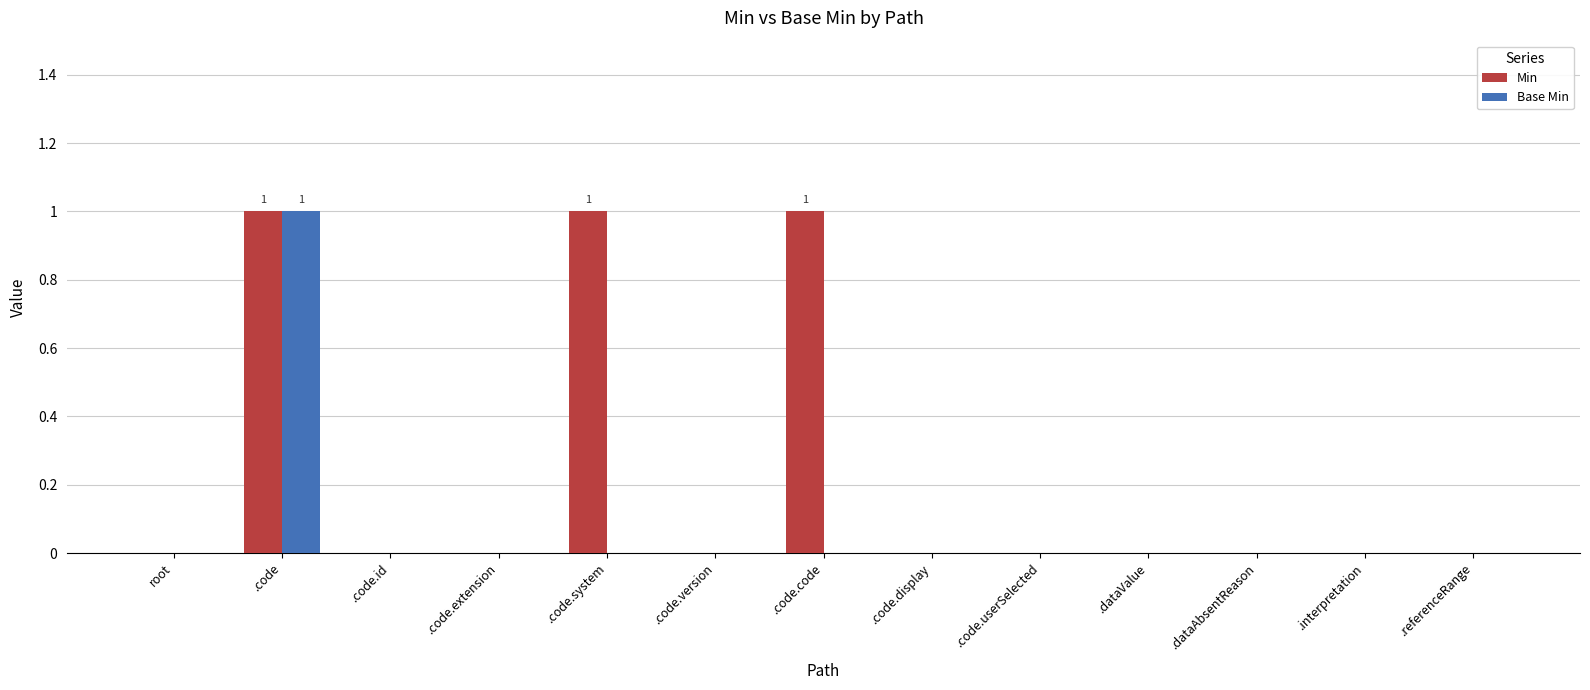

Reading left to right, what are all the values shown in this chart?

Min: 0	1	0	0	1	0	1	0	0	0	0	0	0
Base Min: 0	1	0	0	0	0	0	0	0	0	0	0	0